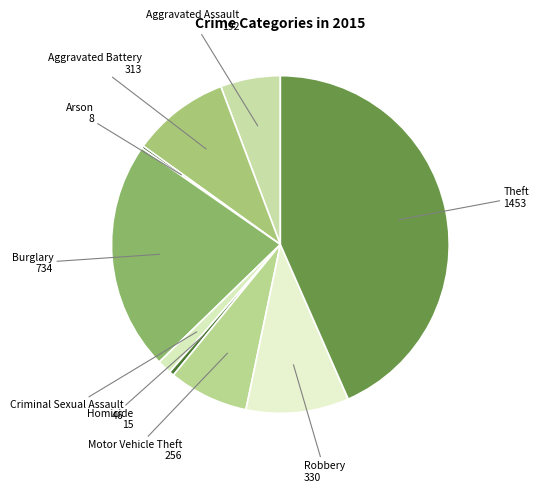

To the nearest percent, what is the difference between the largest and smallest slice percentages?

43%